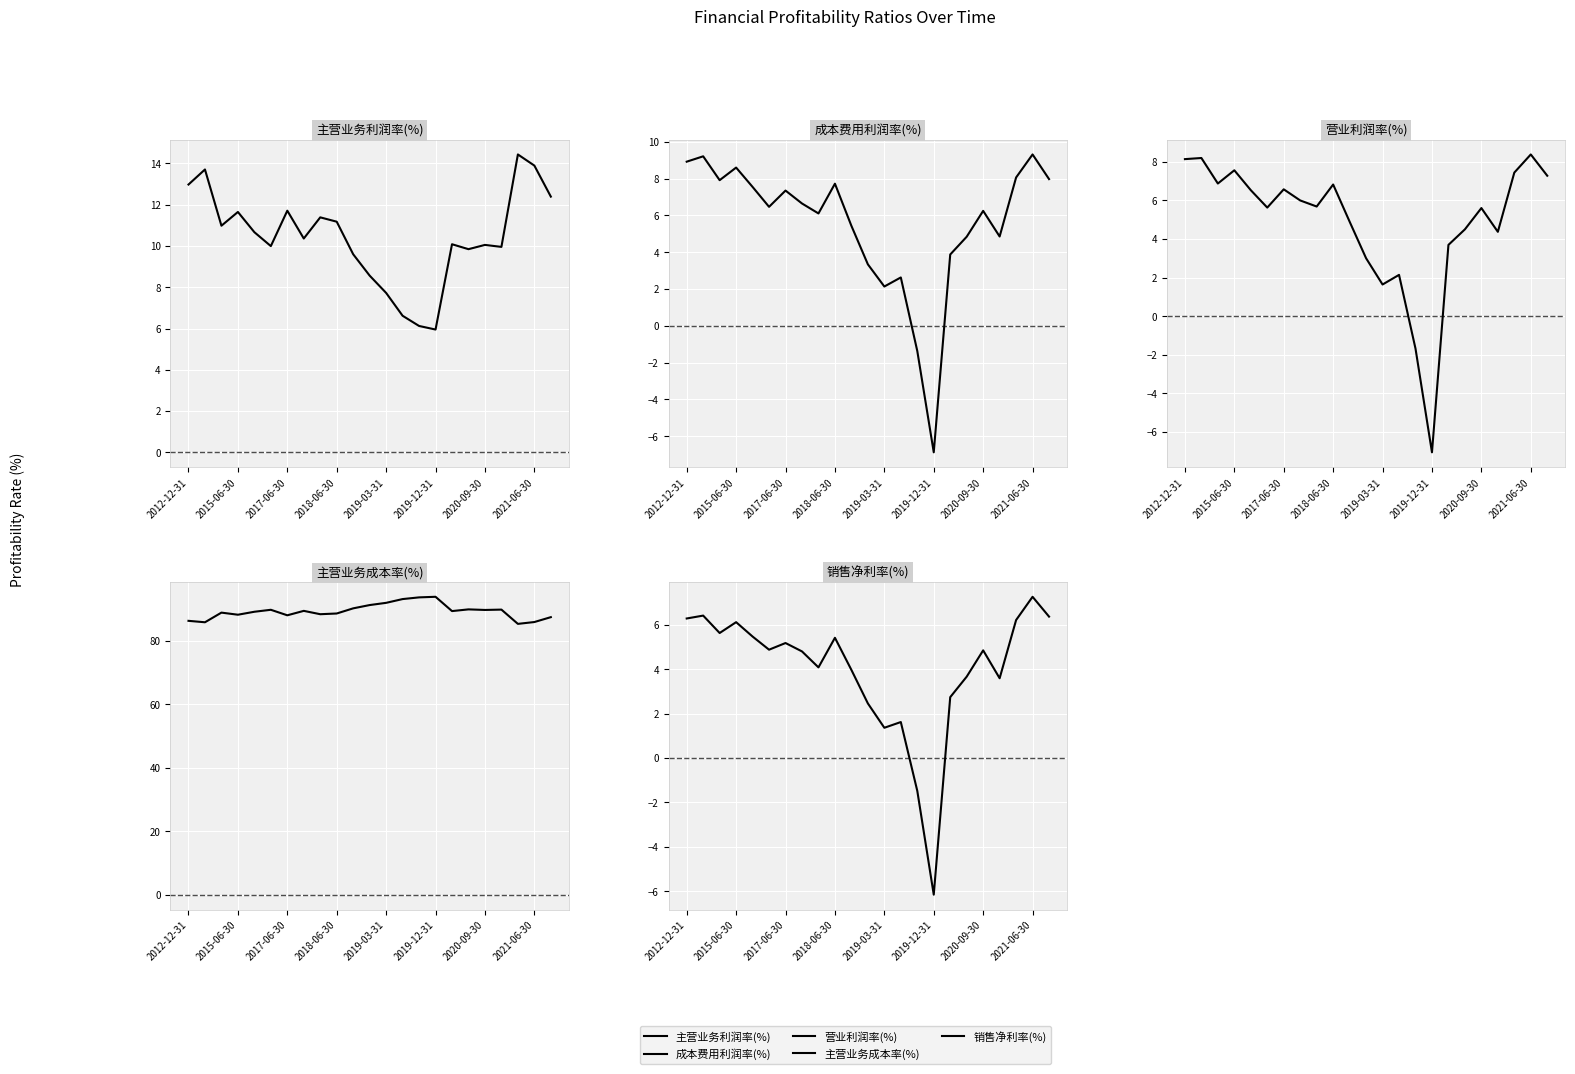

True or false: 营业利润率(%) has a value of 13.8 at 2015-06-30.

False